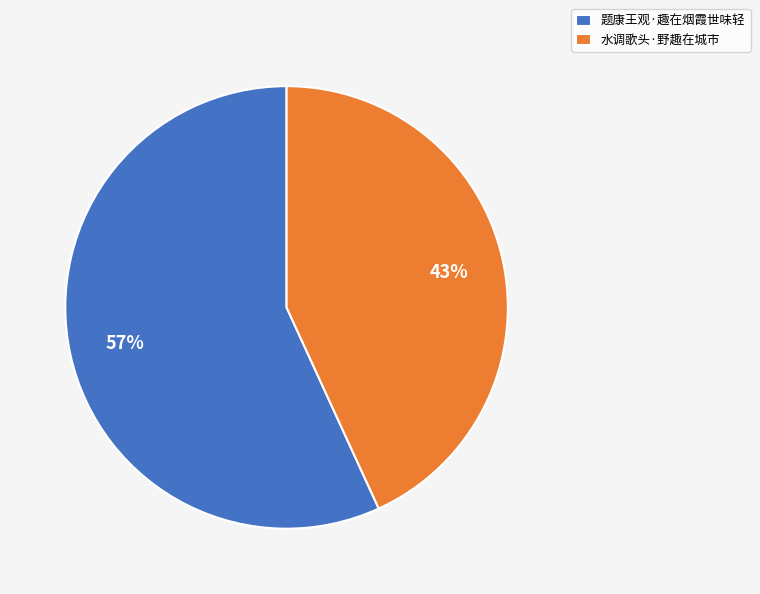

Rank the categories by value from lowest to highest.

水调歌头·野趣在城市, 题康王观·趣在烟霞世味轻